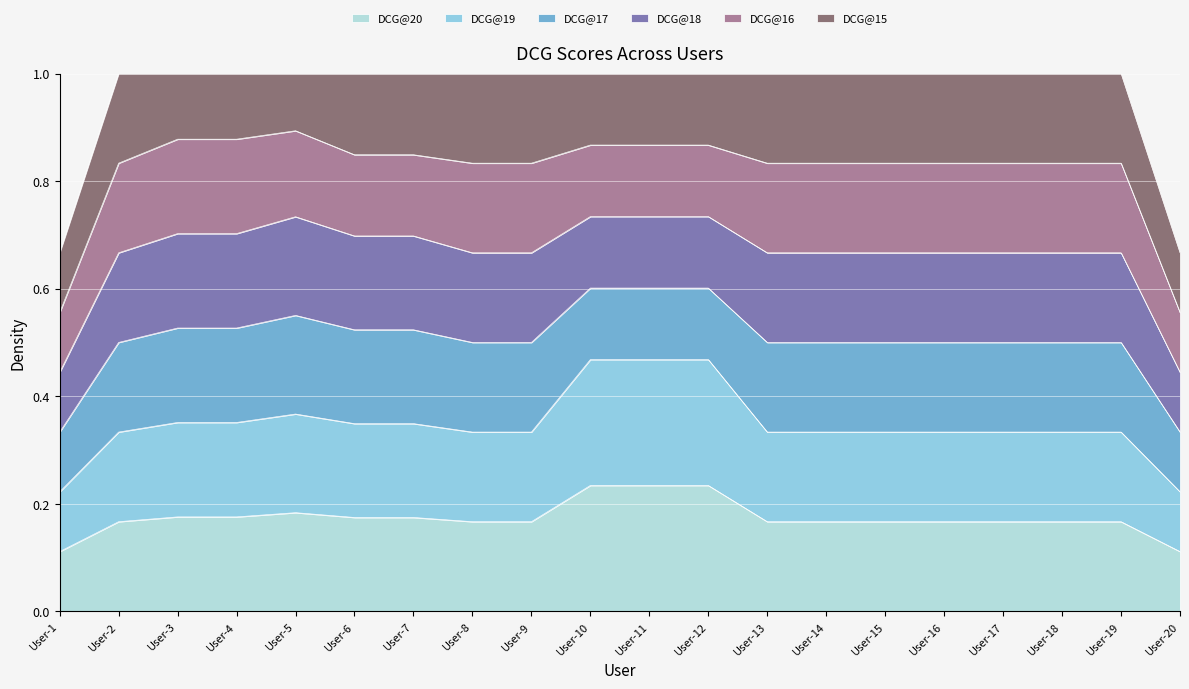

Where is DCG@19 nearest to the value 0?

User-1